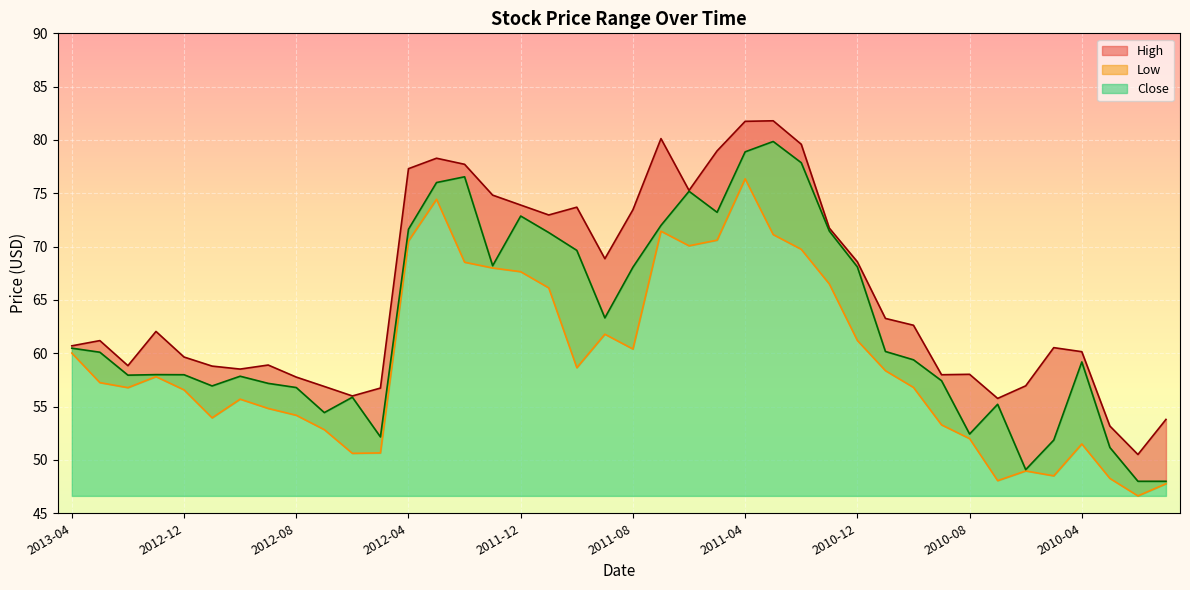

Between 2011-08 and 2010-02, which is larger?

2011-08